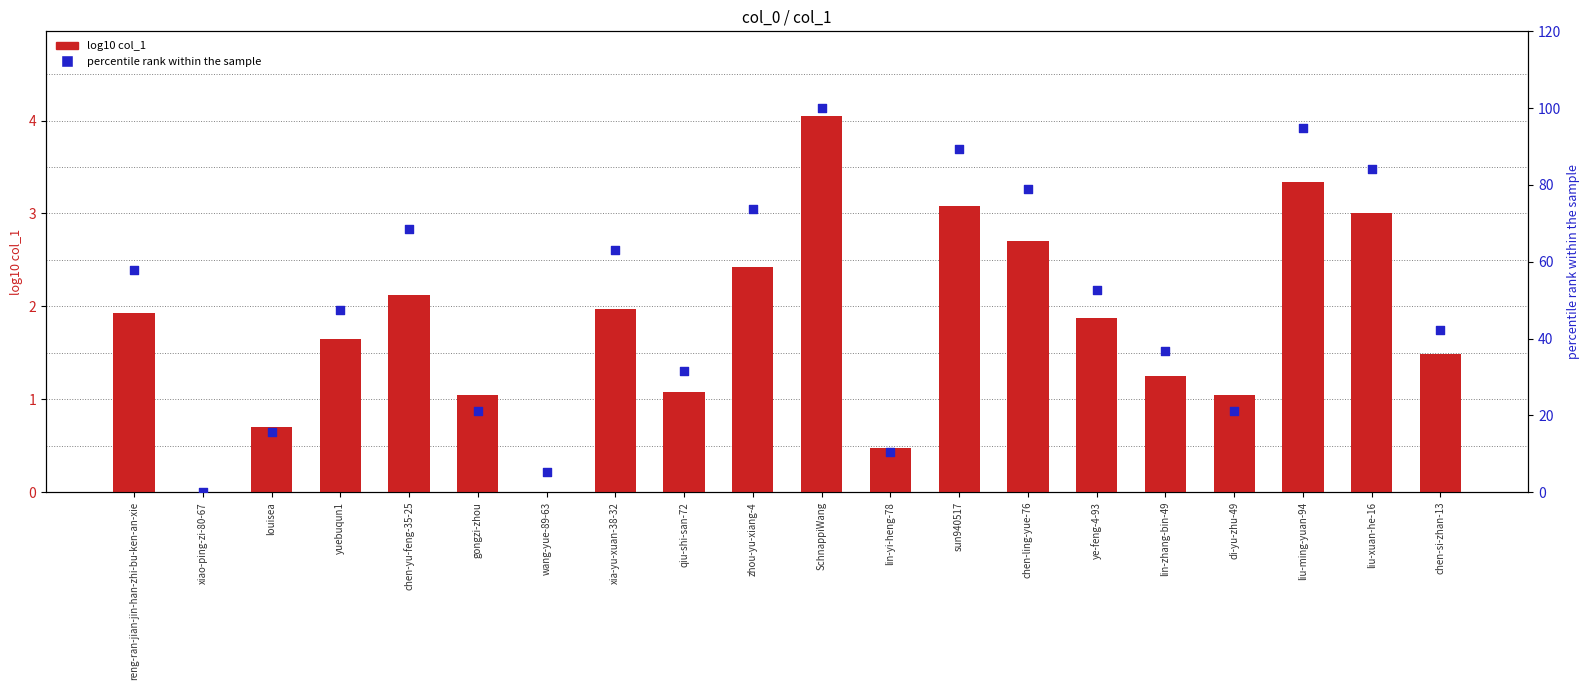

What is the total value across all series at zhou-yu-xiang-4?

76.1